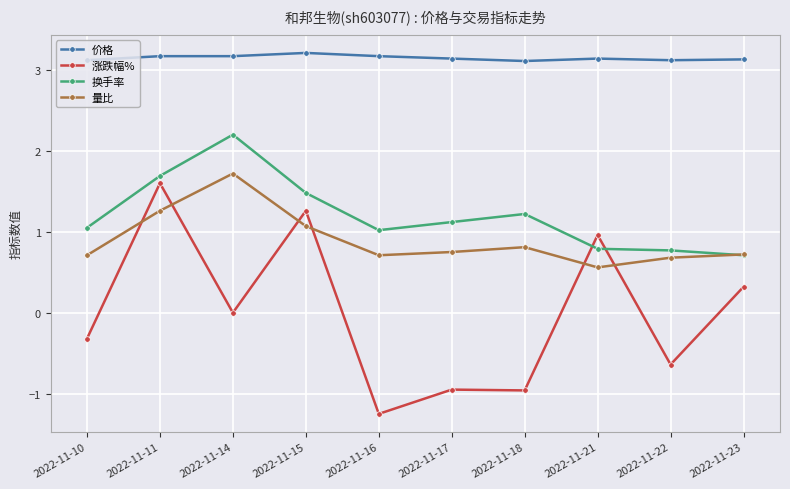

Where is the first local minimum for 涨跌幅%?

2022-11-14